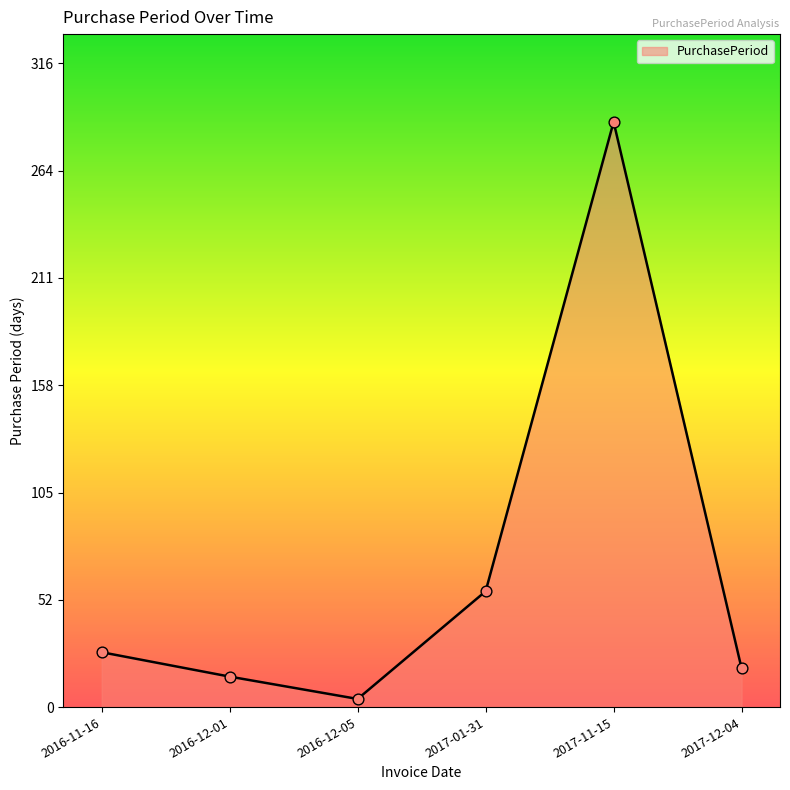

Between 2016-12-05 and 2016-12-01, which is larger?

2016-12-01